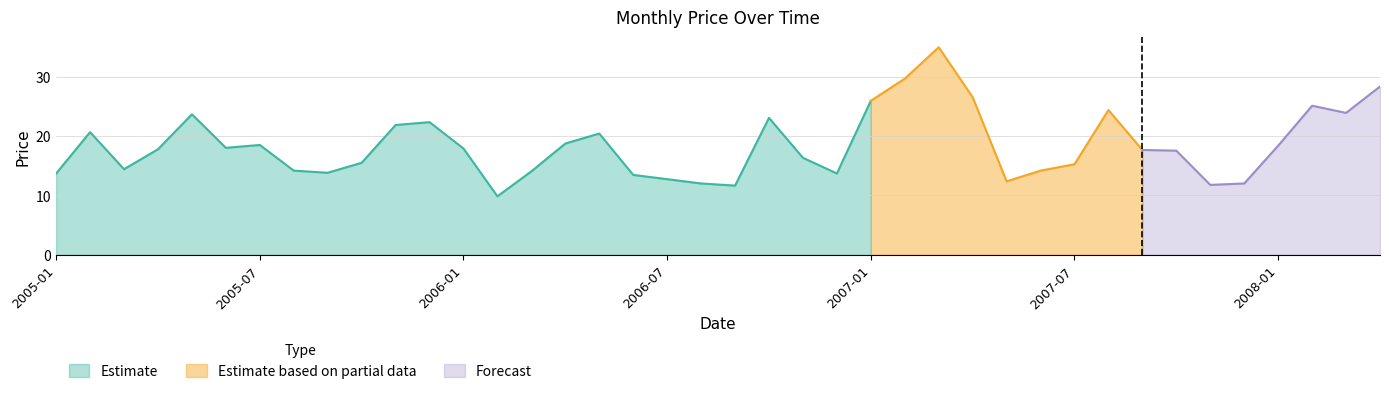

What is the change in value from 2006-10 to 2008-04?

+5.3